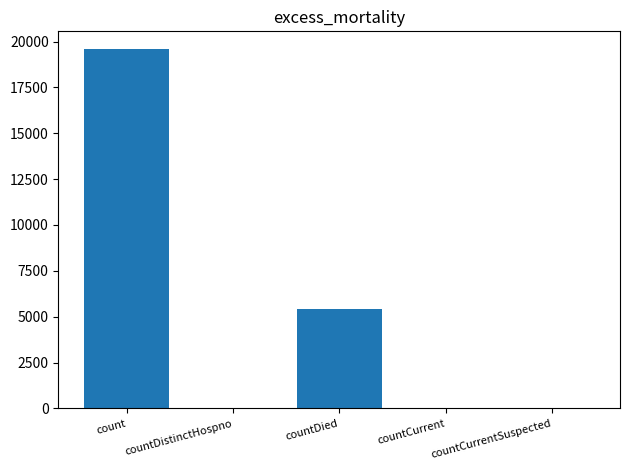

The chart shows a value of 6662 at count. True or false?

False